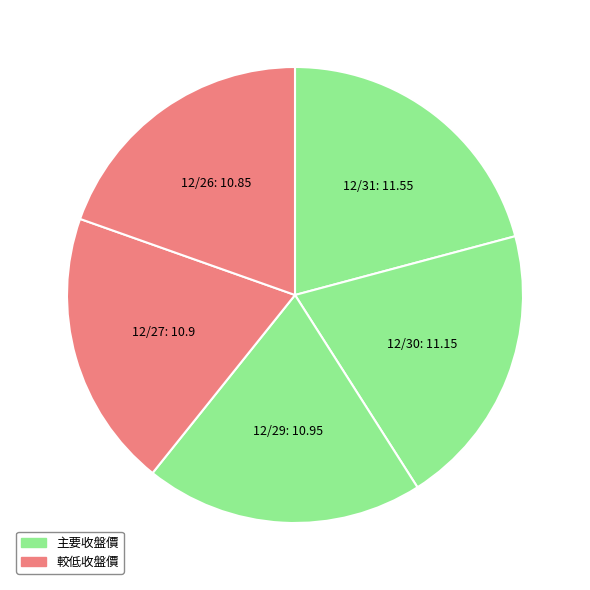

Rank the categories by value from highest to lowest.

12/31, 12/30, 12/29, 12/27, 12/26